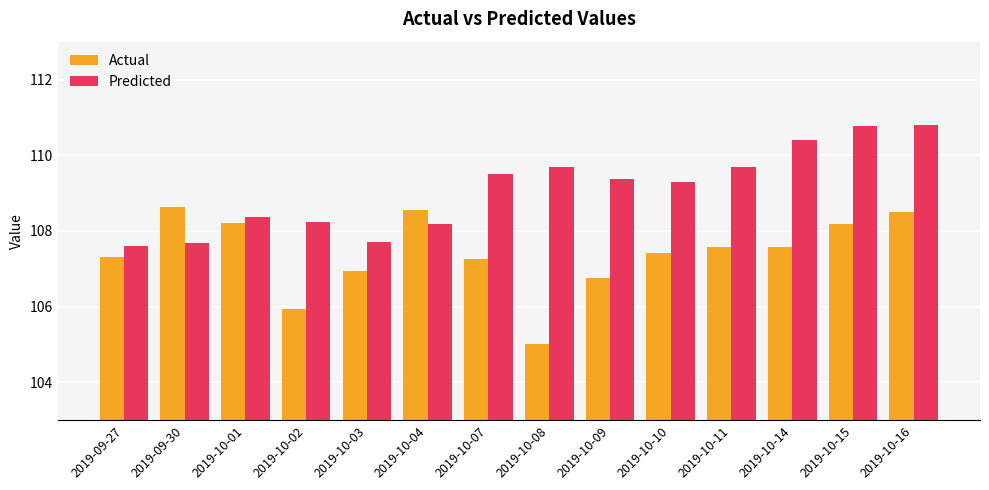

Where does the Predicted series first go above 109?

2019-10-07